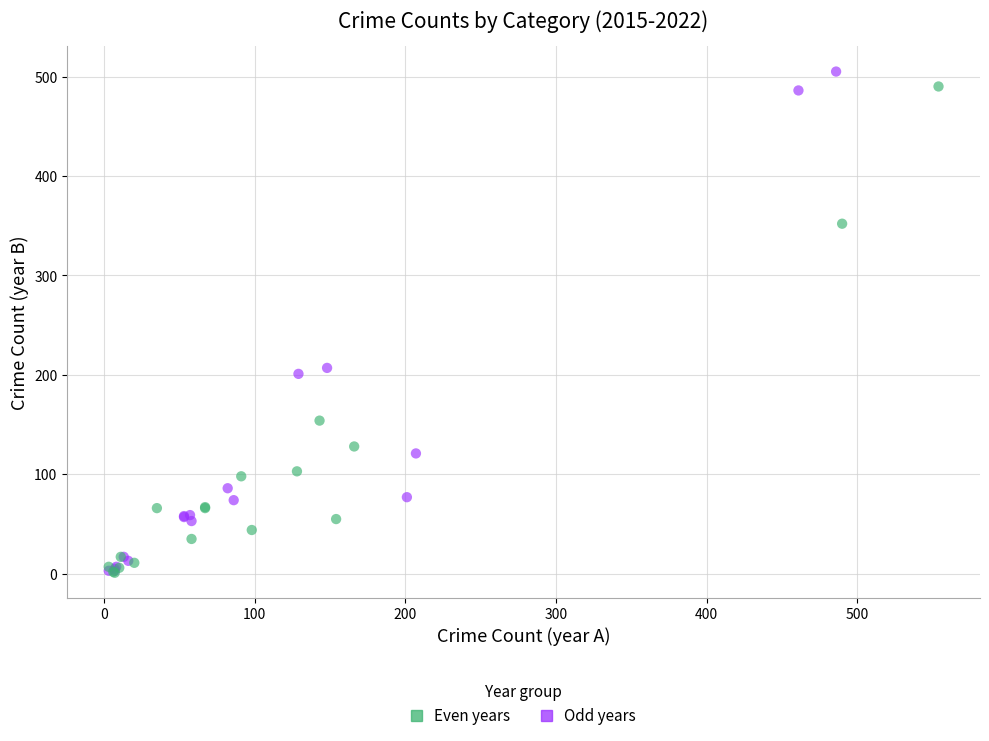

What are all the series names shown in the legend?

Even years, Odd years